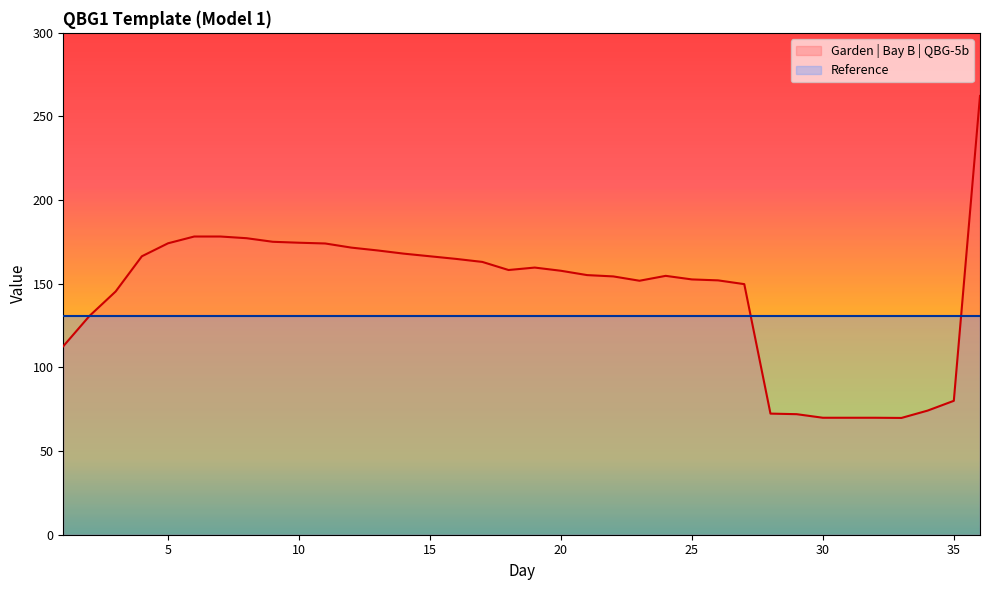

Approximately how many times larger is the value at 26 compared to 28?

2.1